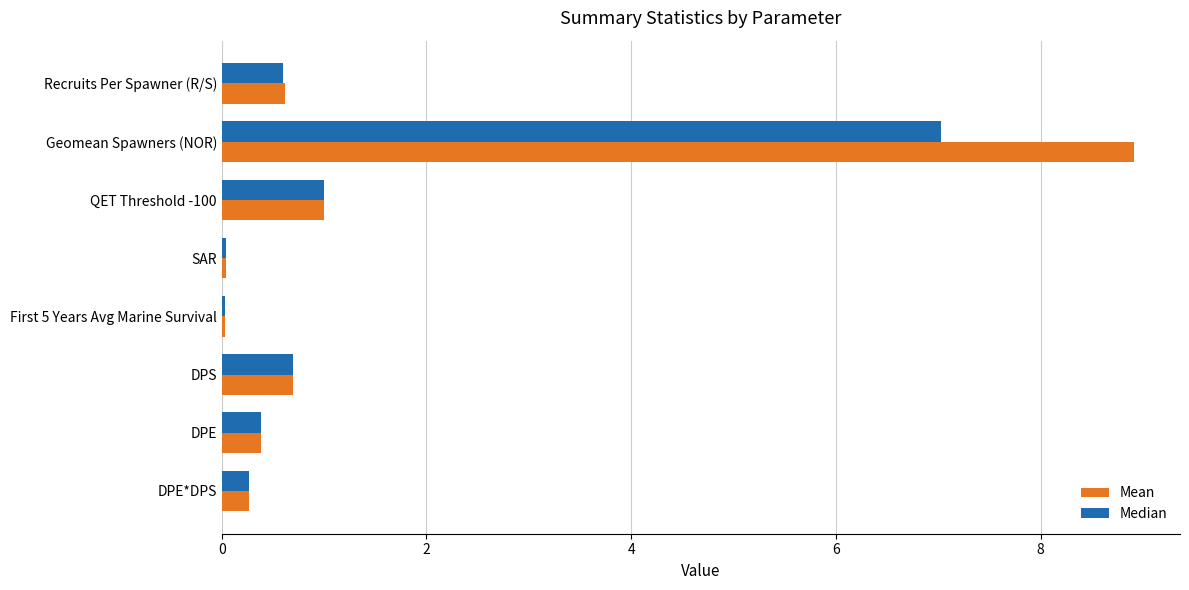

List the series in order of their peak value, highest first.

Mean, Median